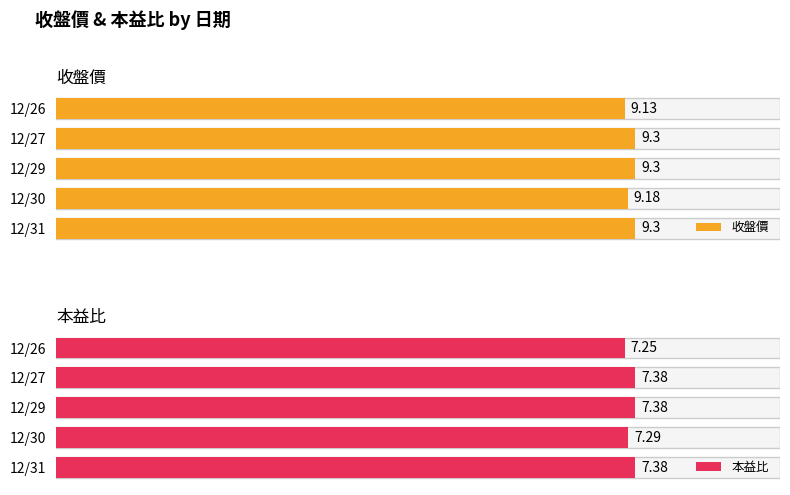

Read the 收盤價 value at 12/29.

9.3